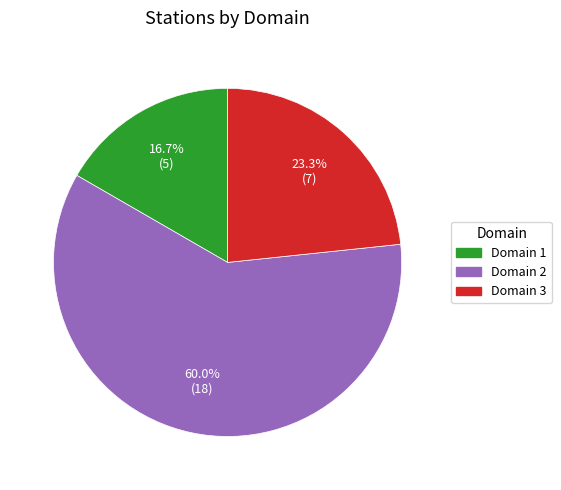

What is the ratio of the value at Domain 1 to the value at Domain 3?

0.7